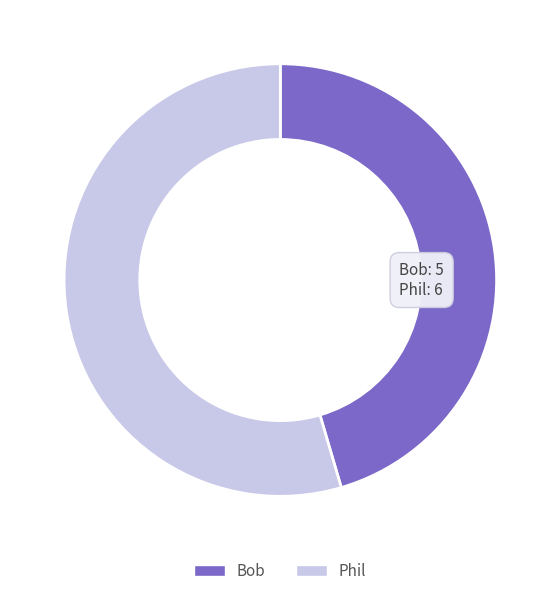

Is it true that Bob is 52% of the pie?

False